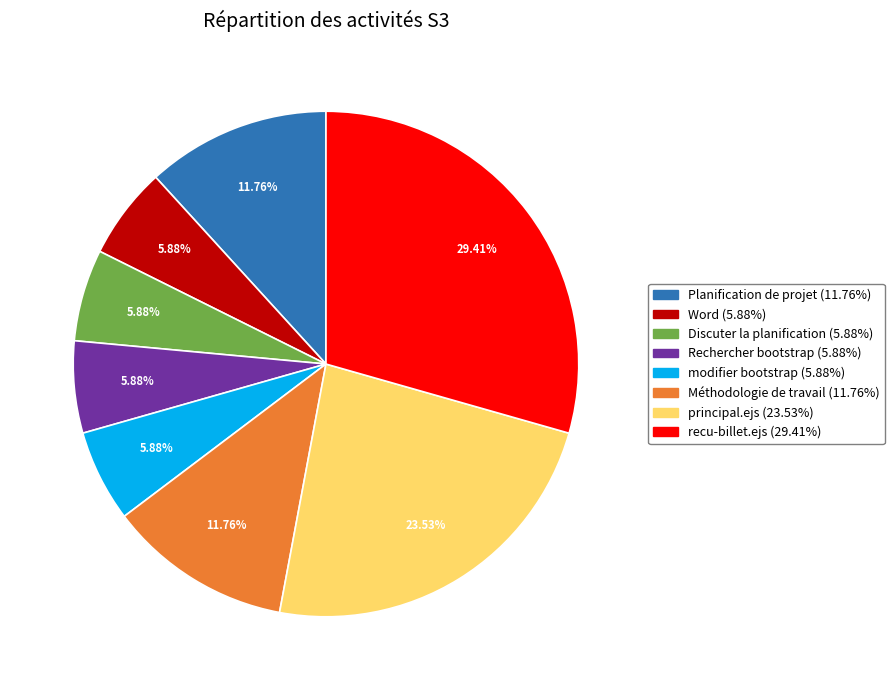

Do principal.ejs and Planification de projet together represent more than half of the pie?

No